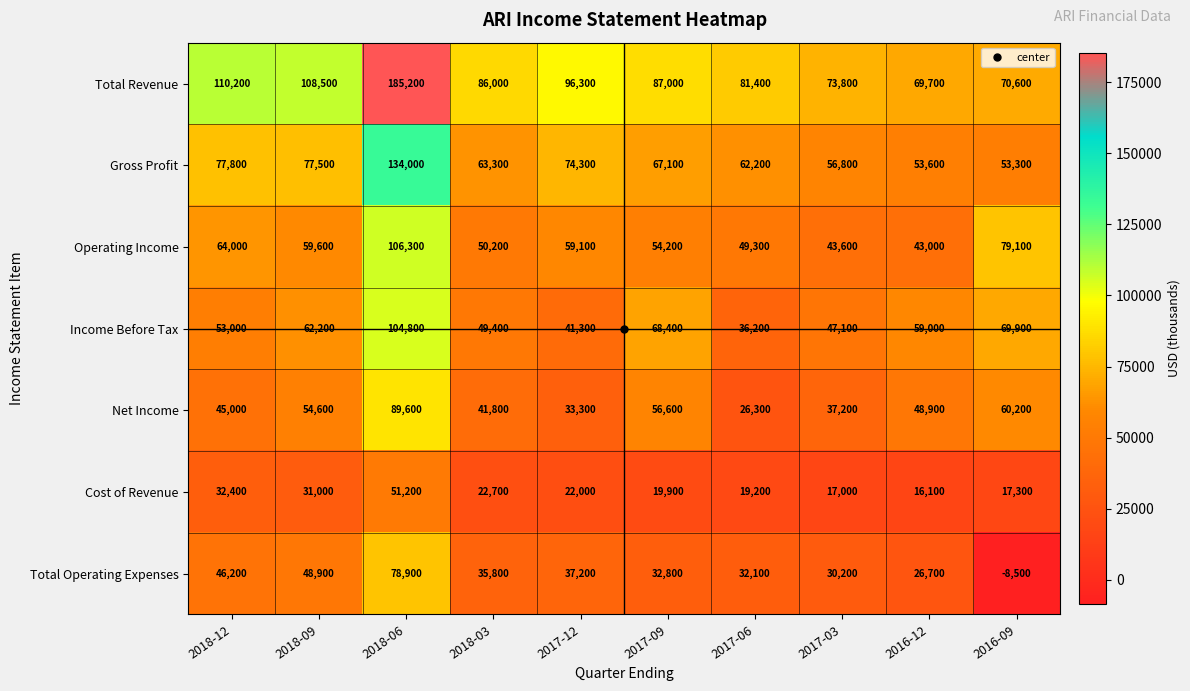

What is the sum of all Cost of Revenue values?

248800